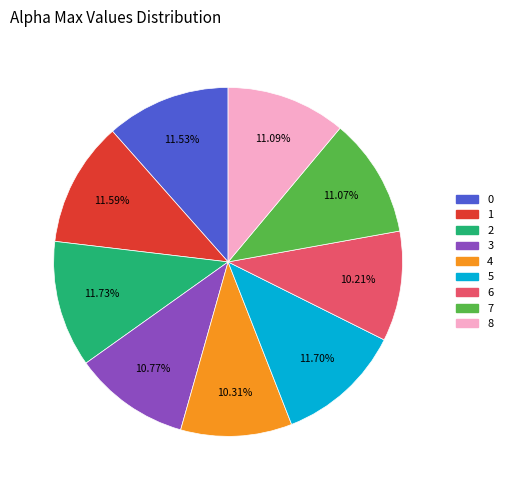

Approximately how many times larger is the value at 7 compared to 1?

1.0